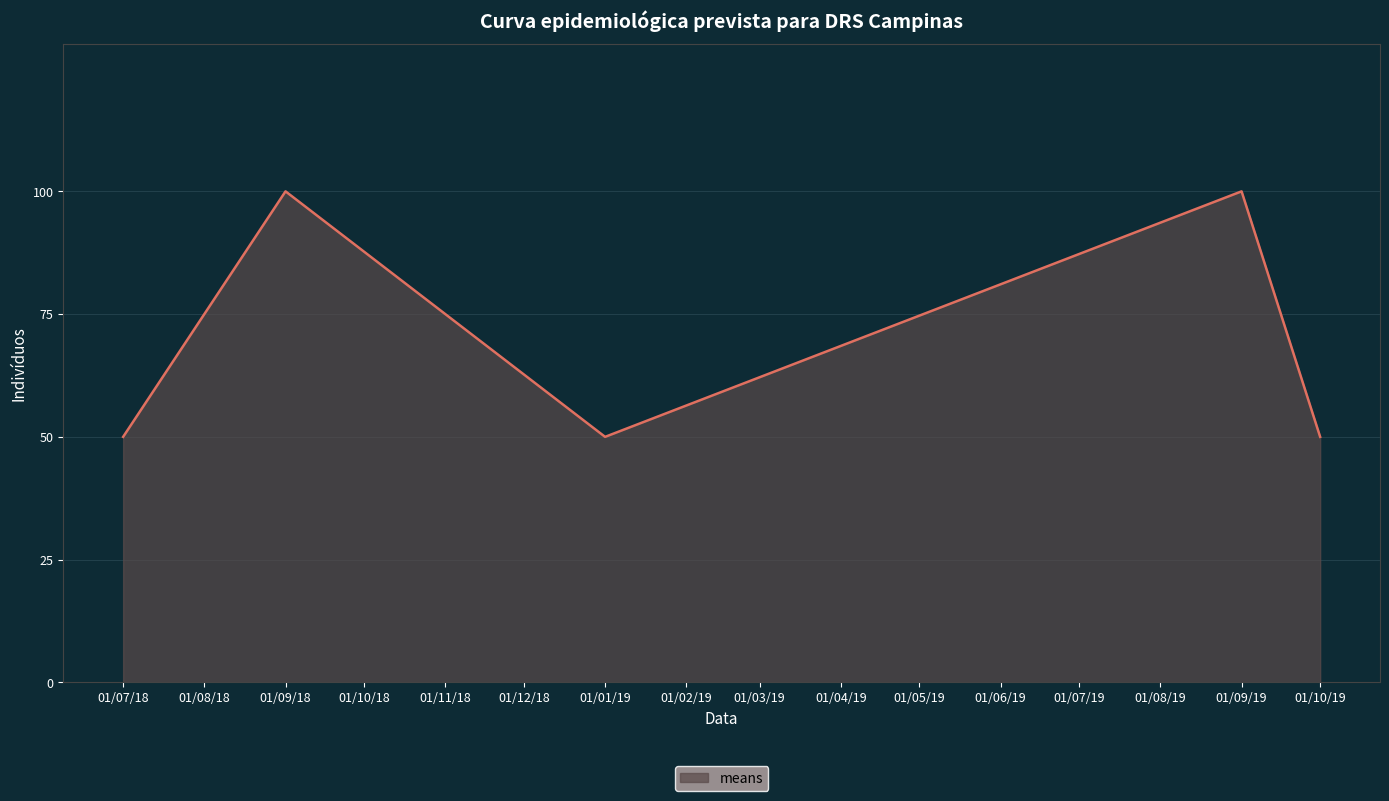

The chart shows a value of 34 at 01/10/19. True or false?

False